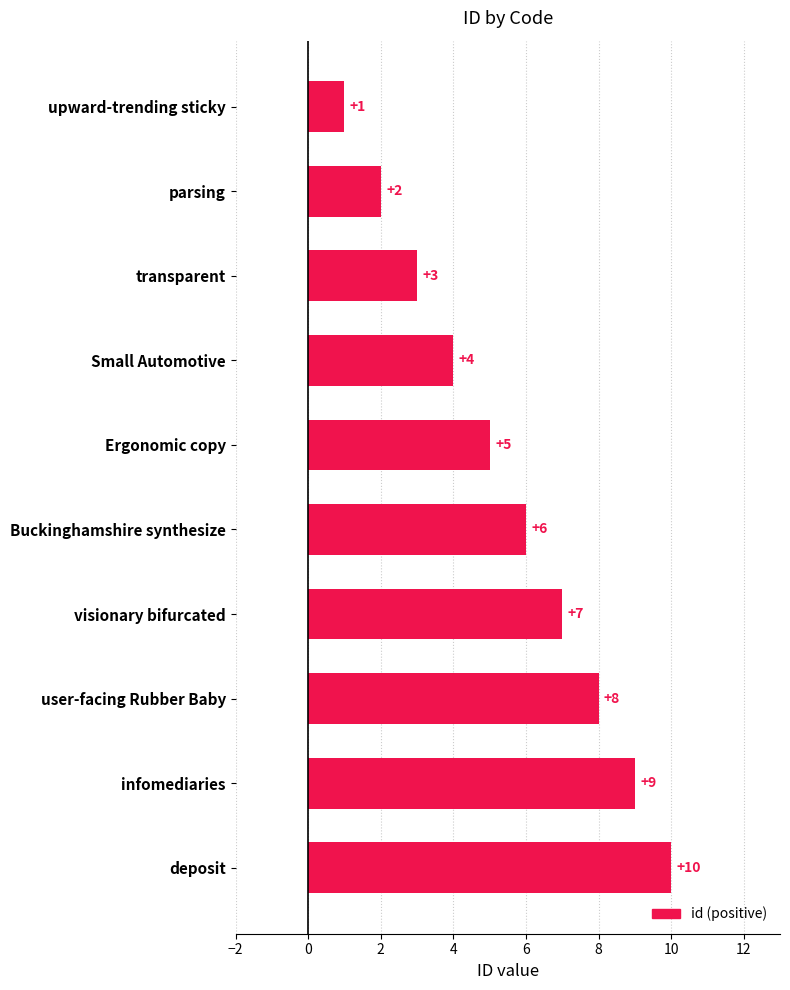

True or false: the data shows 10 at deposit.

True